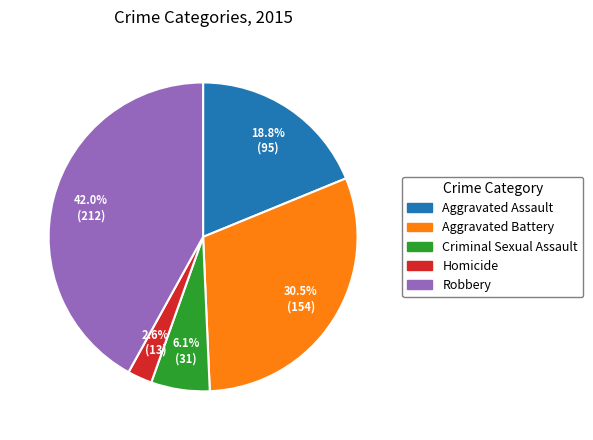

To the nearest percent, what portion does Robbery represent?

42%